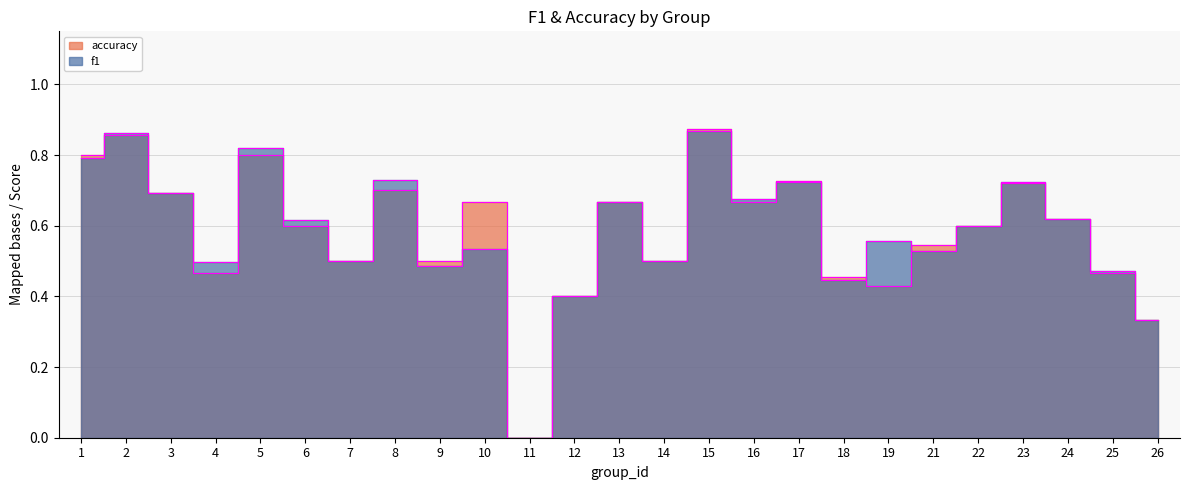

List the series in order of their peak value, highest first.

accuracy, f1